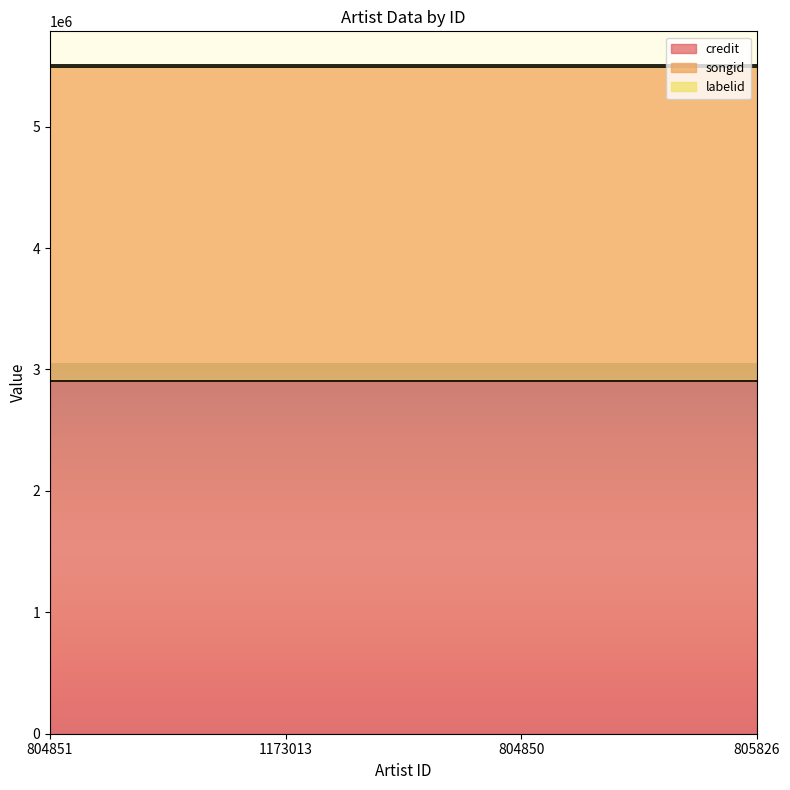

True or false: credit and labelid intersect in this chart.

False